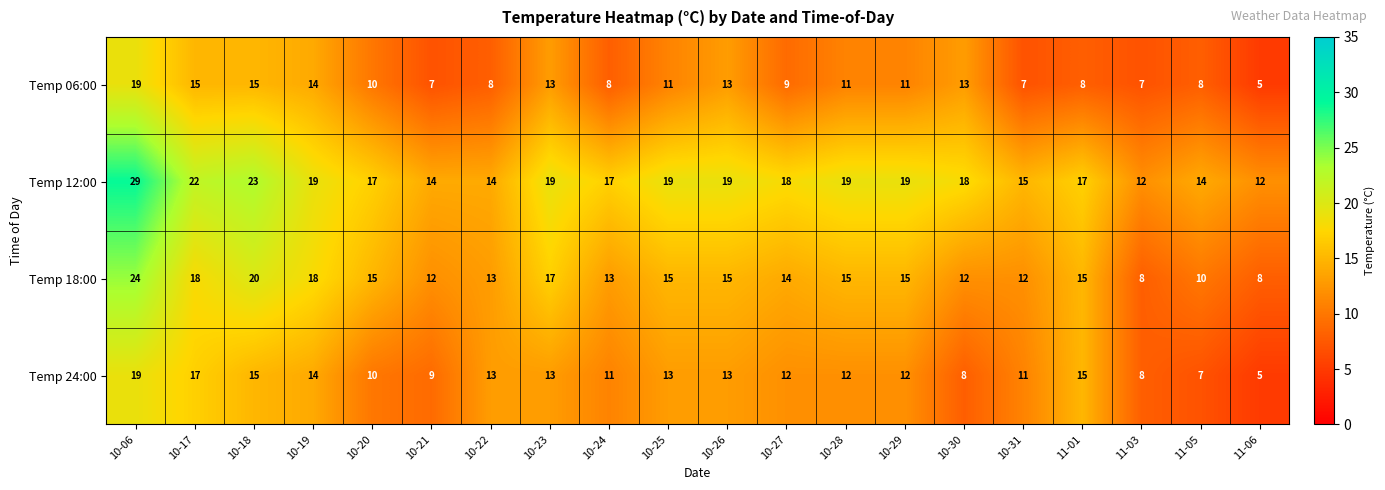

What is the average value of the Temp 24:00 series?

12